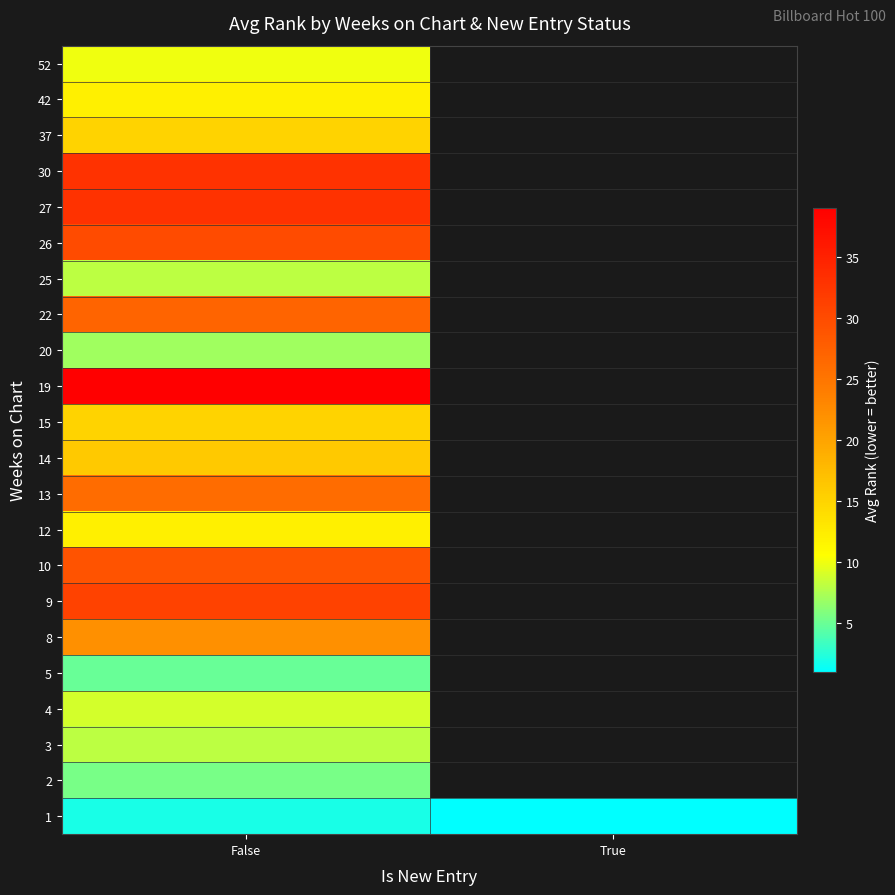

At how many categories does at least one series exceed 22?

1